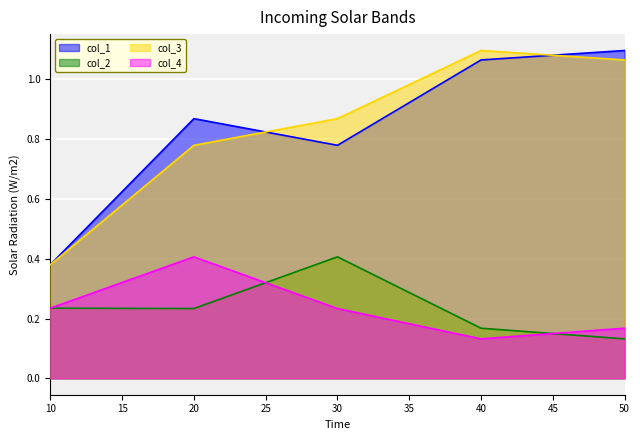

What are all the series names shown in the legend?

col_1, col_2, col_3, col_4